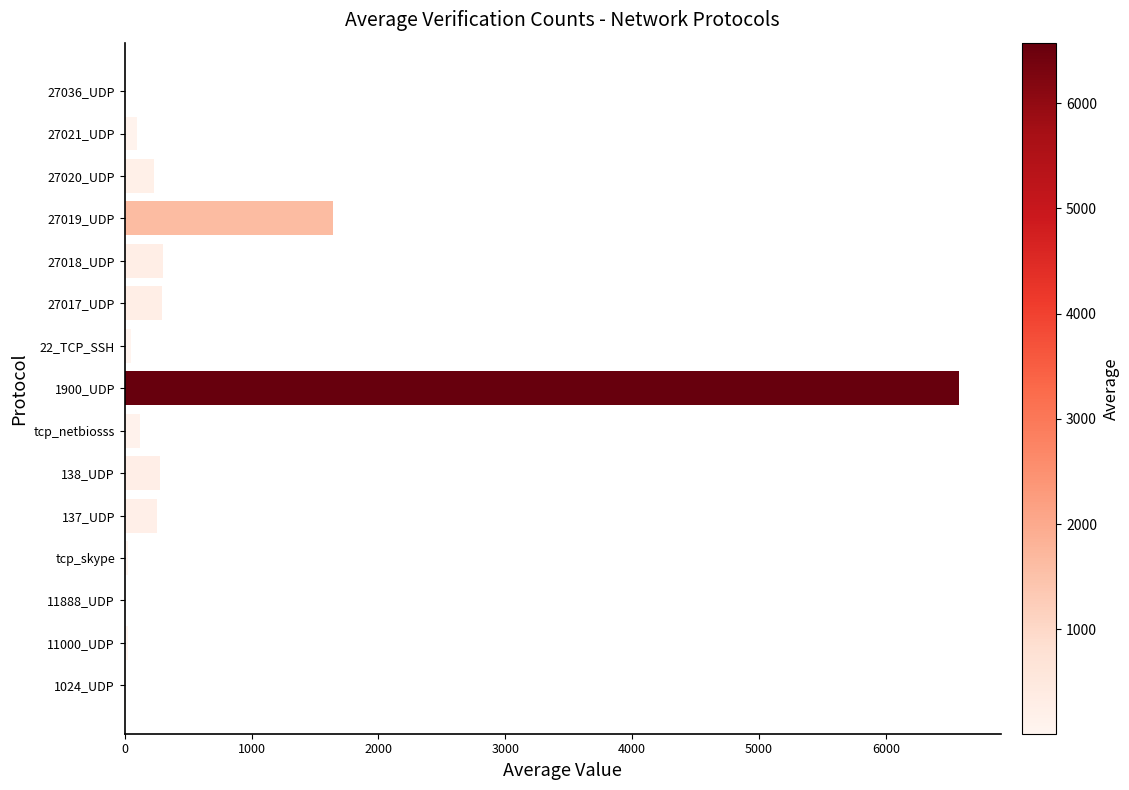

What is the maximum value shown in the chart?

6575.3